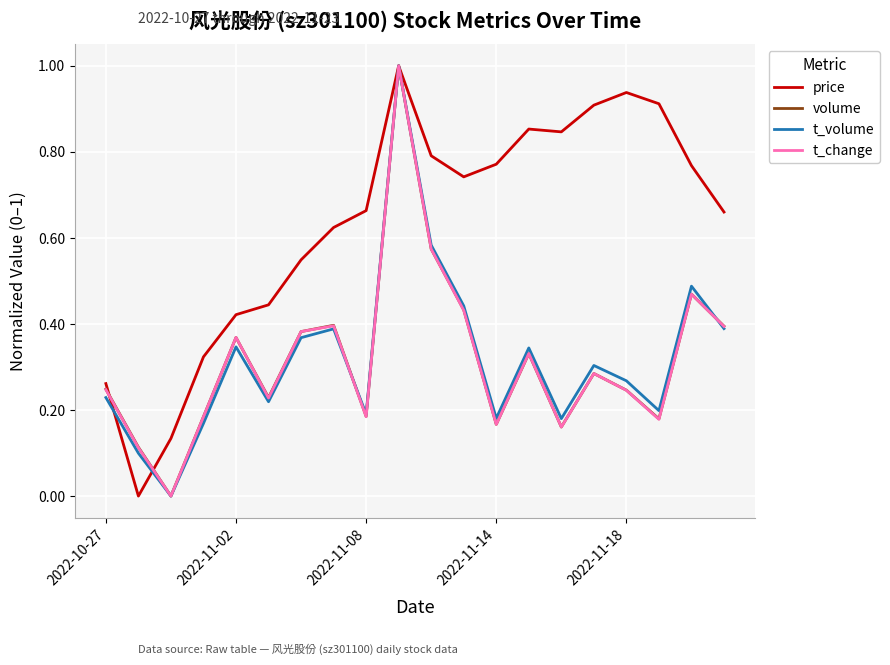

Which series has the largest total across all categories?

price